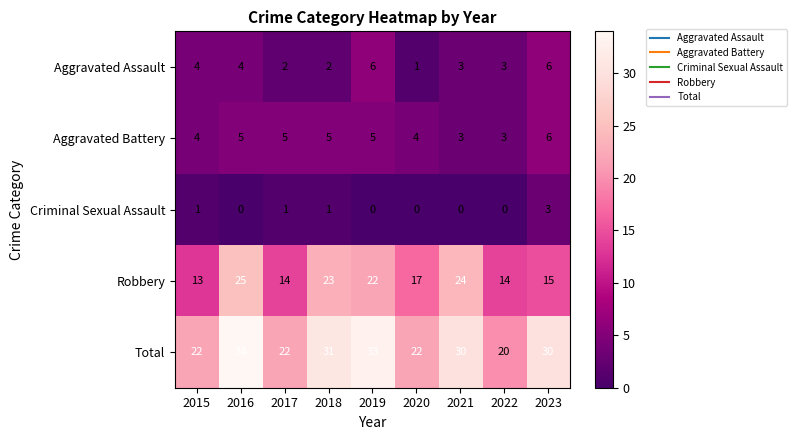

What is the average value of the Total series?

27